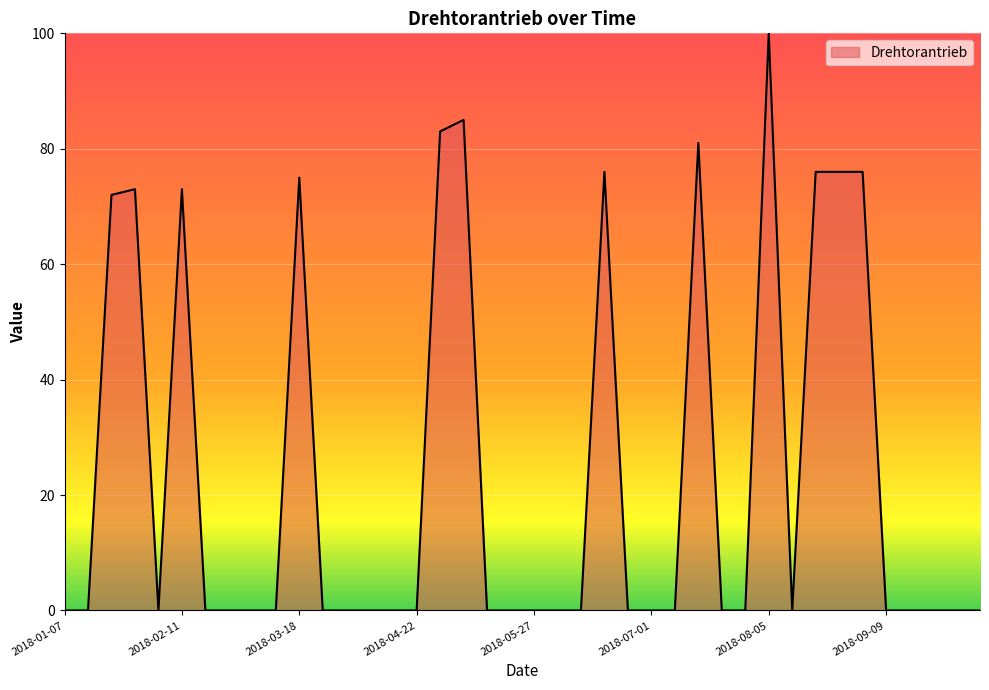

What is the greatest value displayed?

100